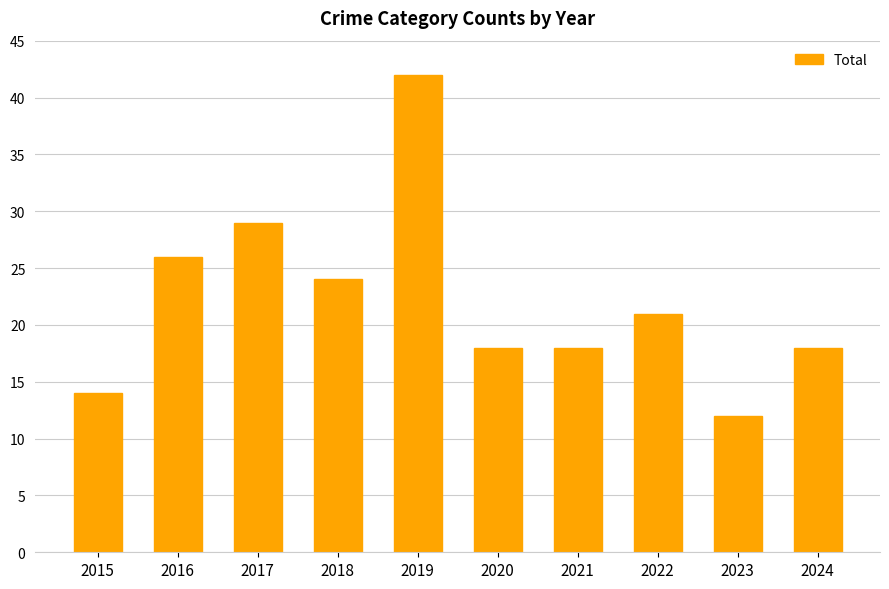

What is the difference between the second highest and second lowest values?

15